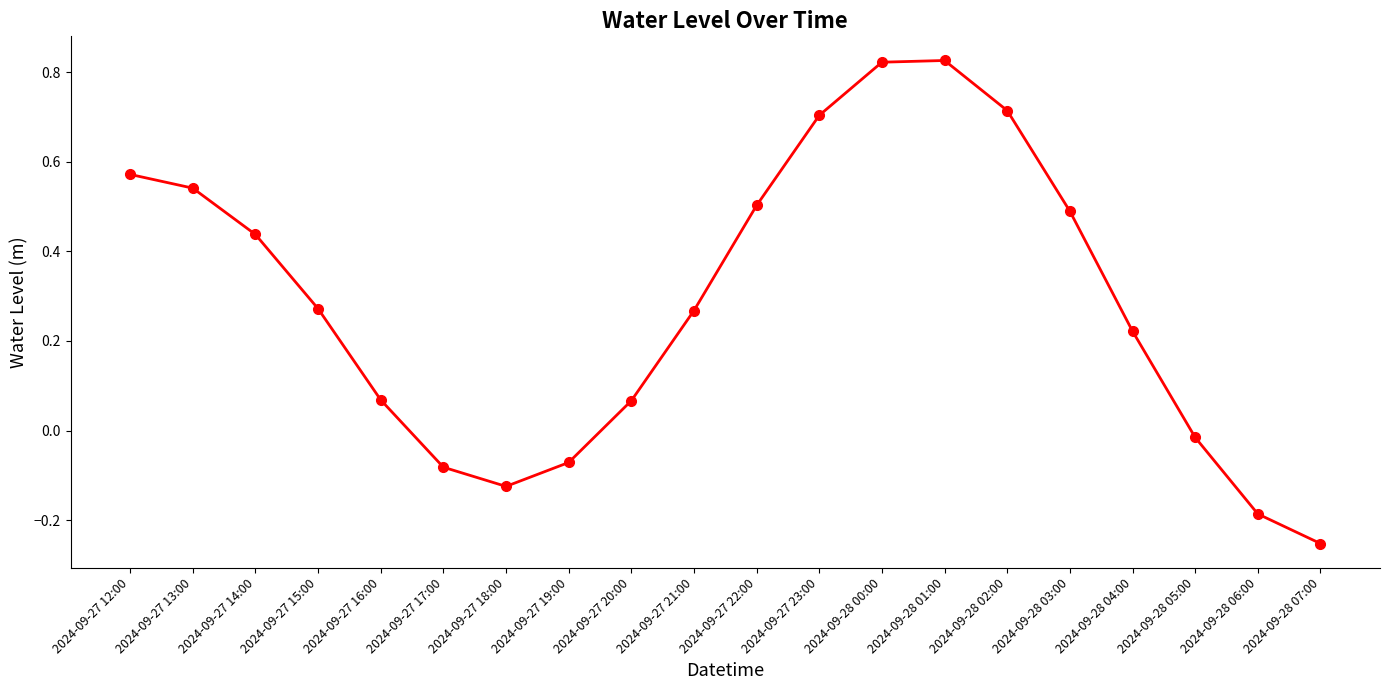

The chart shows a value of 0.5 at 2024-09-27 22:00. True or false?

True